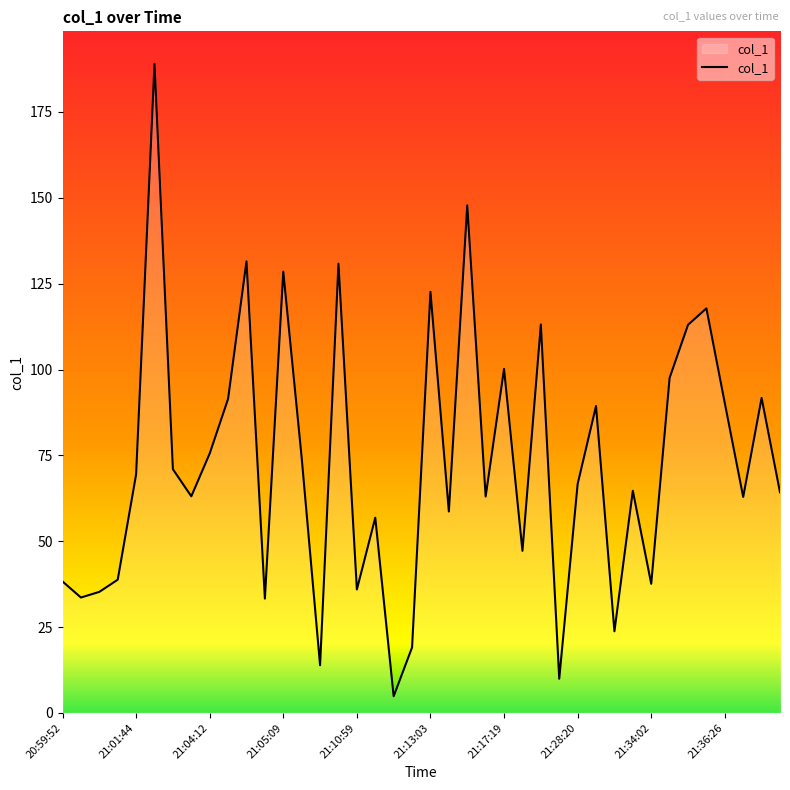

How many lines are shown in the chart?

1